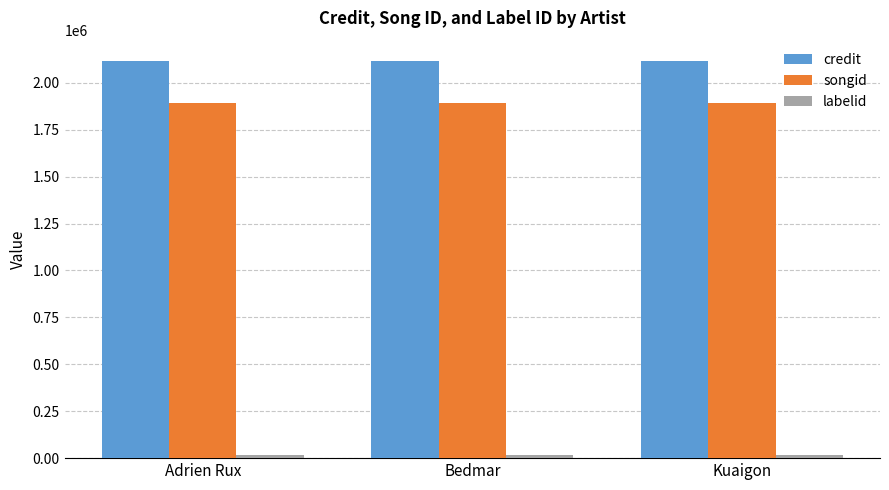

What is the sum of all credit values?

6356250